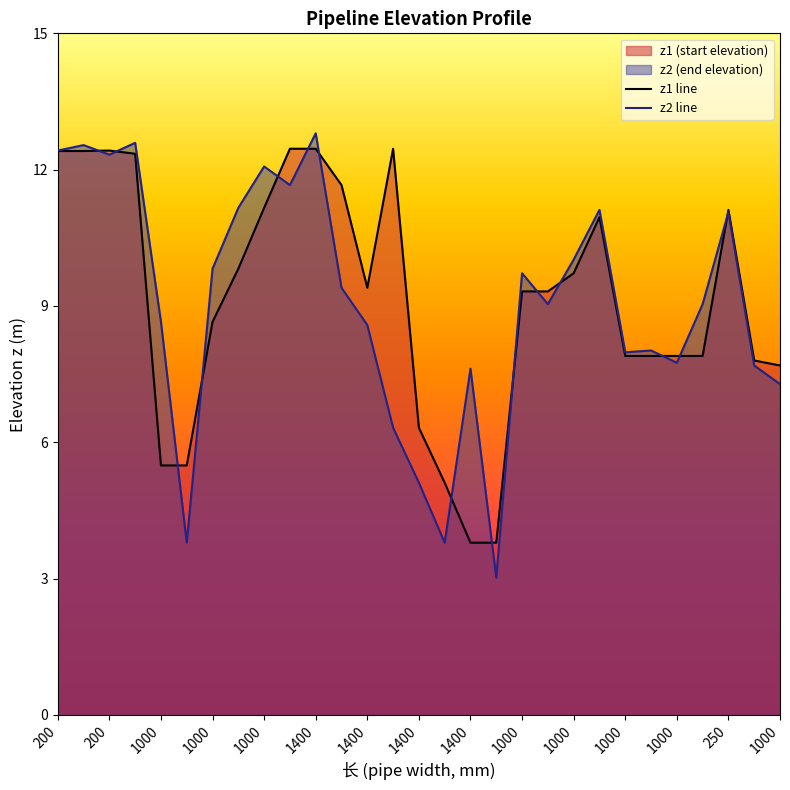

What is the spread (max minus min) of values at 250?

0.1